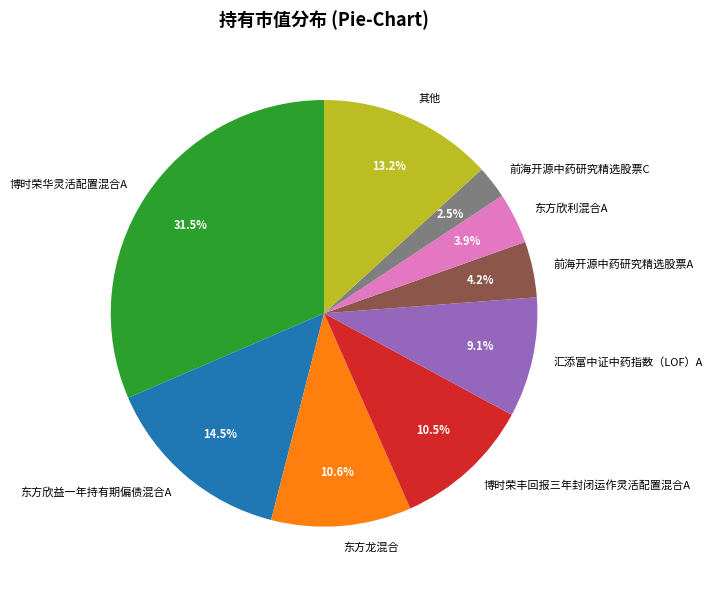

To the nearest percent, what is the combined percentage of 前海开源中药研究精选股票A and 东方欣利混合A?

8%